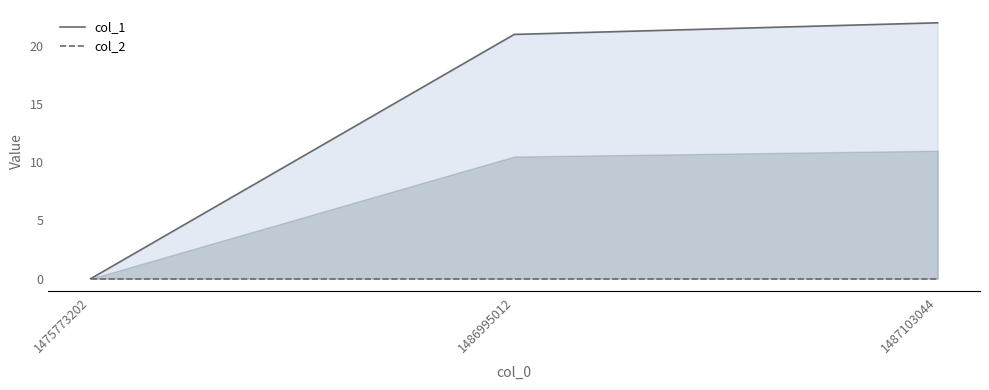

What is the total value across all series at 1486995012?

21